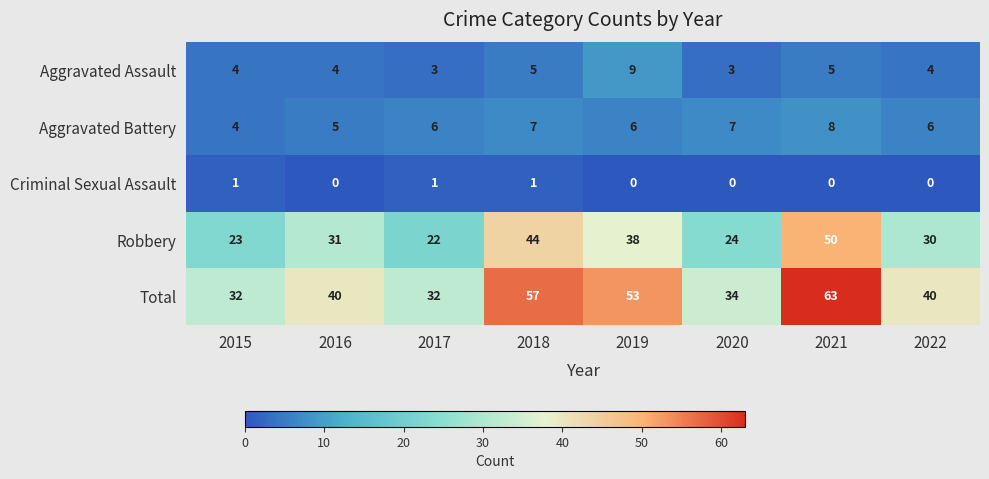

At which label does Aggravated Battery reach its peak?

2021